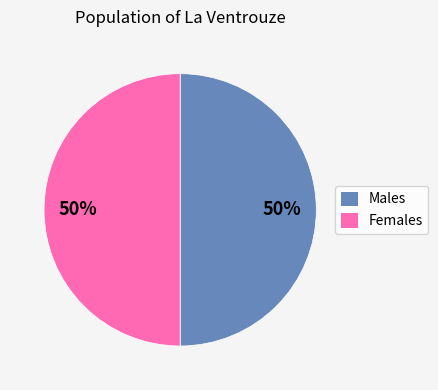

Is it true that Females is 50% of the pie?

True